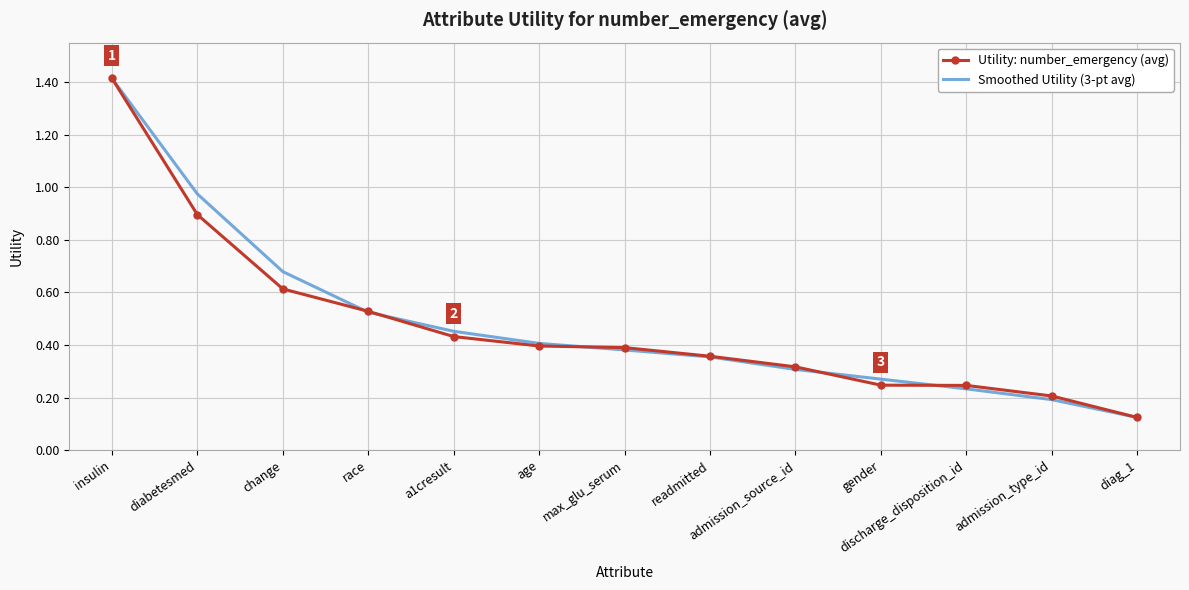

Between readmitted and diag_1, which series saw the biggest shift?

Utility: number_emergency (avg)